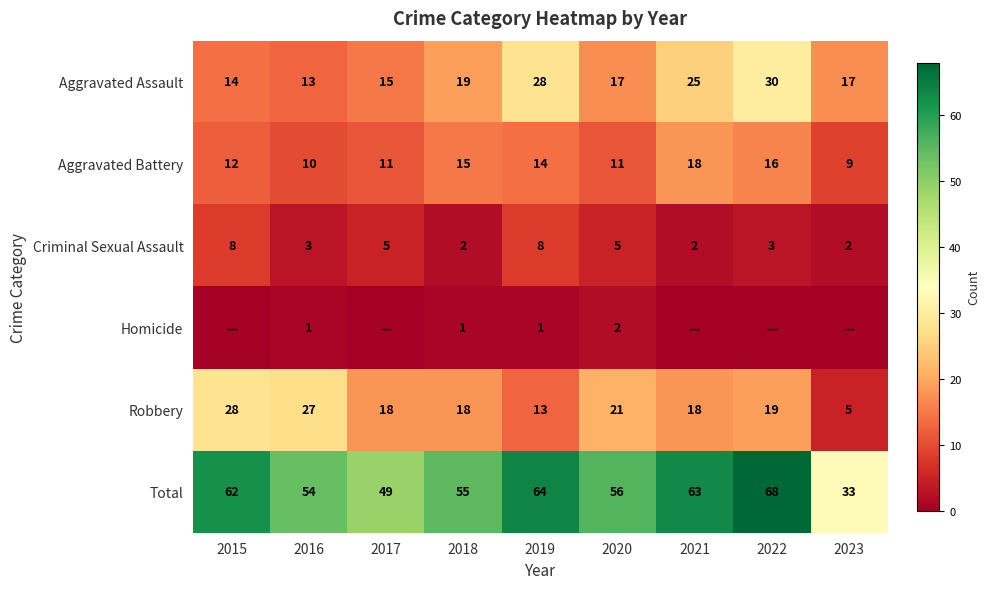

Rank the series by their maximum value, from lowest to highest.

Homicide, Criminal Sexual Assault, Aggravated Battery, Robbery, Aggravated Assault, Total